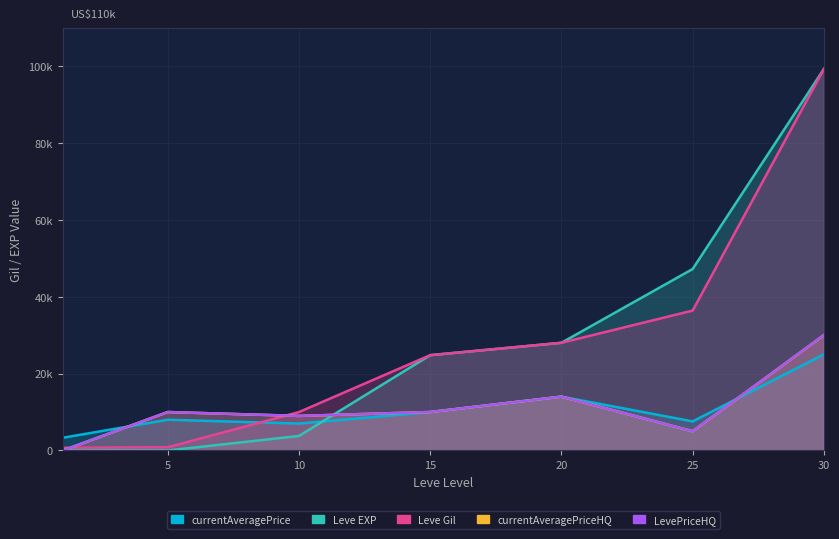

What is the difference between the maximum and second lowest values in the currentAveragePrice series?

18001.5